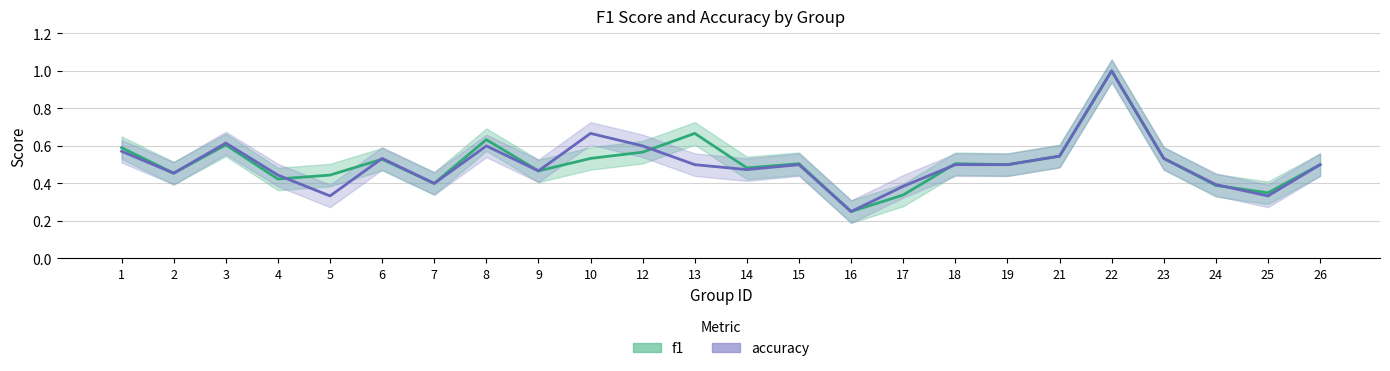

What is the difference between the maximum and minimum values in the accuracy_line series?

0.8